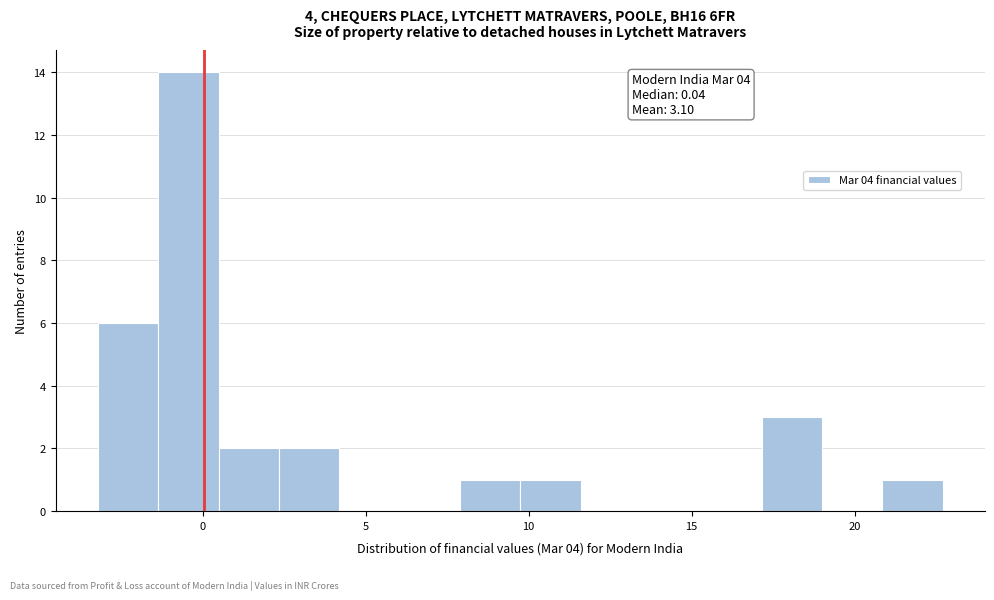

Around what value on the x-axis is the tallest bar? Give the approximate position of its centre, as read against the axis.

-0.5